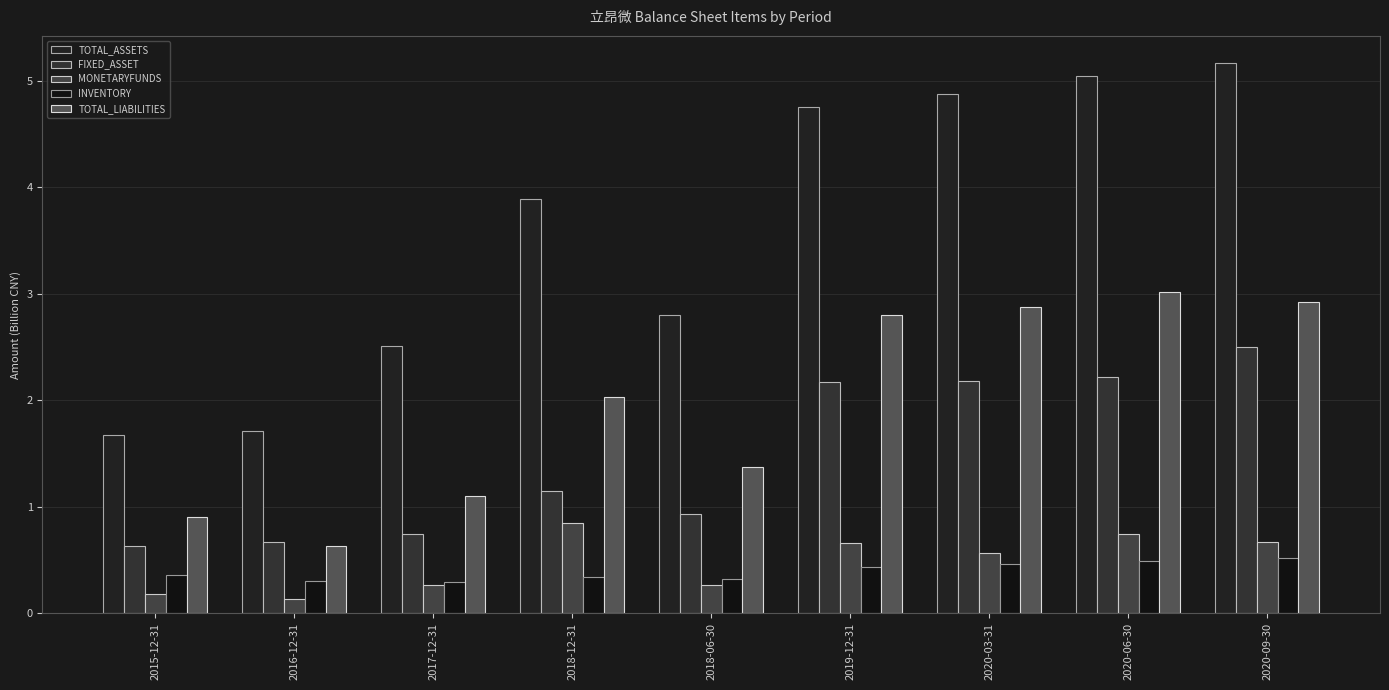

Is it true that TOTAL_LIABILITIES equals 1.9 at 2017-12-31?

False